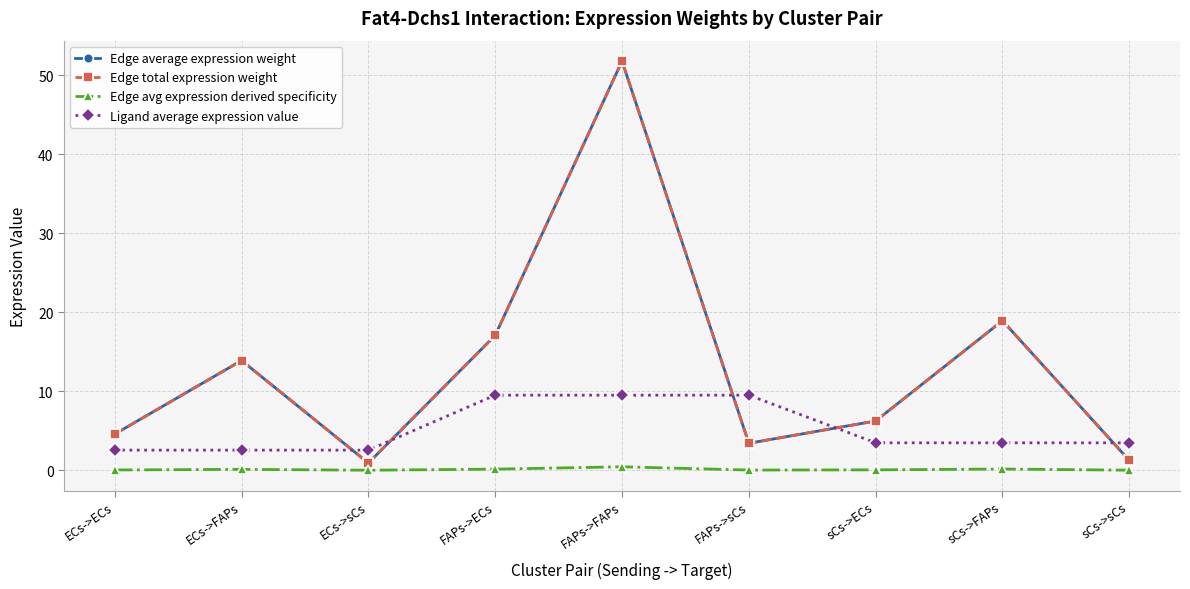

Does the chart have visible grid lines?

Yes